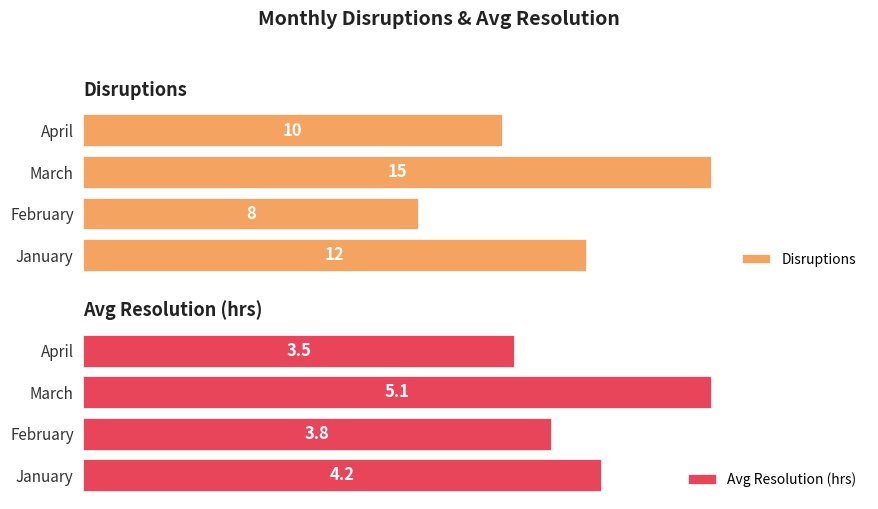

Reading left to right, extract all data points from this chart.

Disruptions: 12.0	8.0	15.0	10.0
Avg Resolution (hrs): 4.2	3.8	5.1	3.5